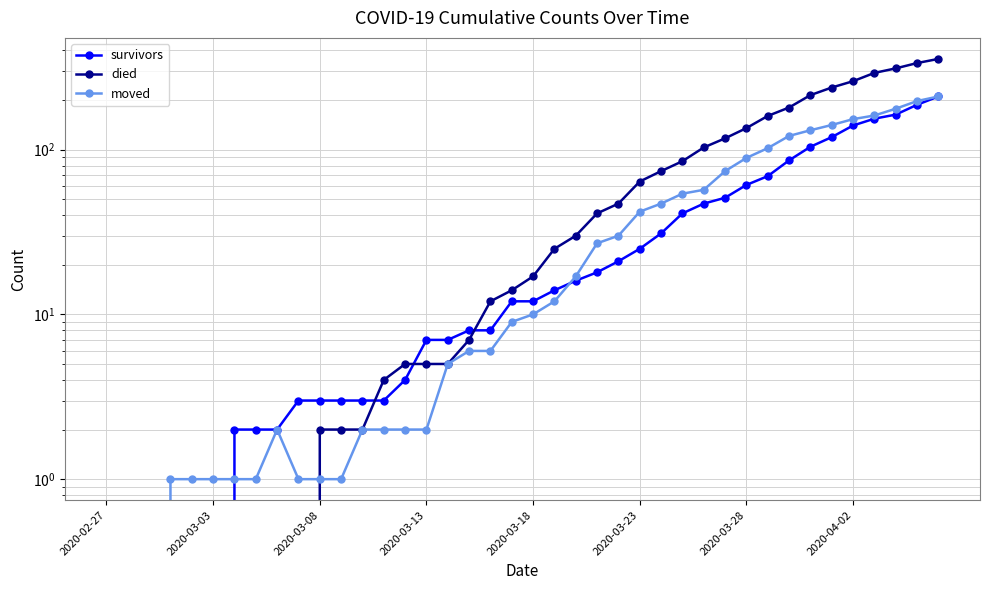

What is the average value of the survivors series?

41